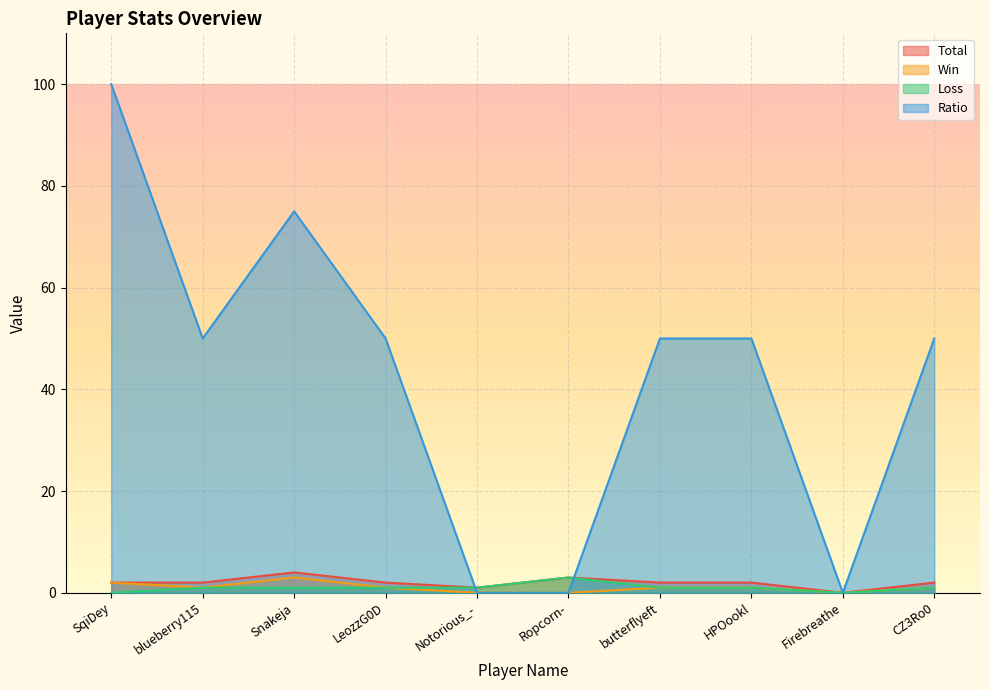

Read the Loss value at blueberry115.

1